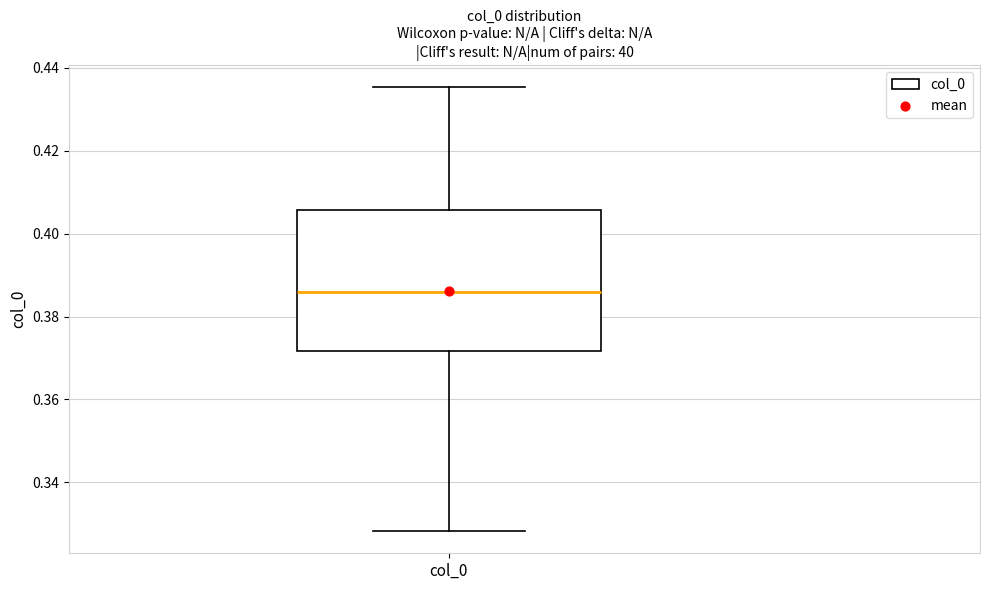

Where is the lower edge of the box for col_0 on the y-axis? The values are not printed on the chart, so give them approximately, as read against the axis.

0.372